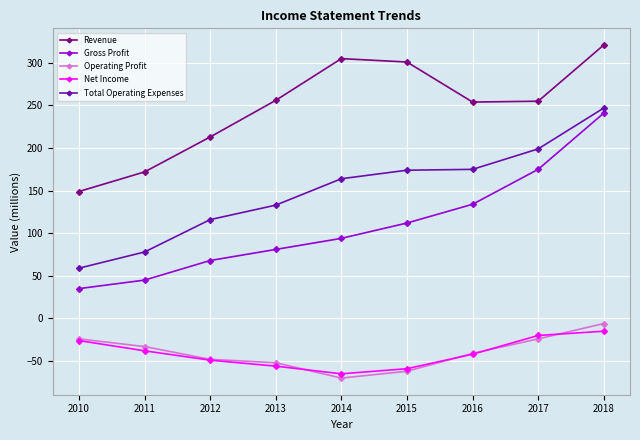

True or false: Operating Profit has a value of -48 at 2012.

True